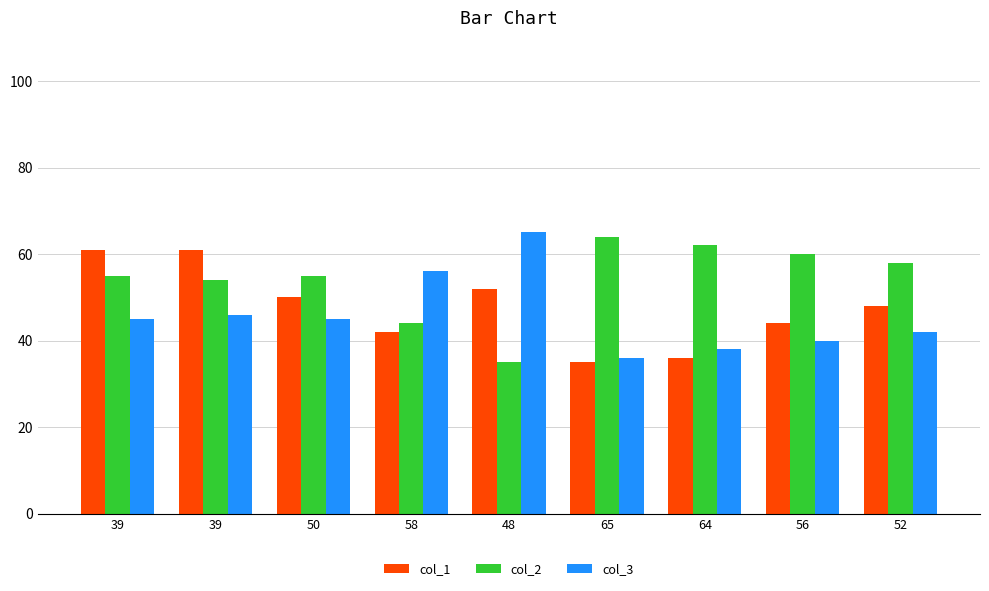

Reading right to left, extract all data points from this chart.

col_1: 52=48	56=44	64=36	65=35	48=52	58=42	50=50	39=61	39=61
col_2: 52=58	56=60	64=62	65=64	48=35	58=44	50=55	39=54	39=55
col_3: 52=42	56=40	64=38	65=36	48=65	58=56	50=45	39=46	39=45